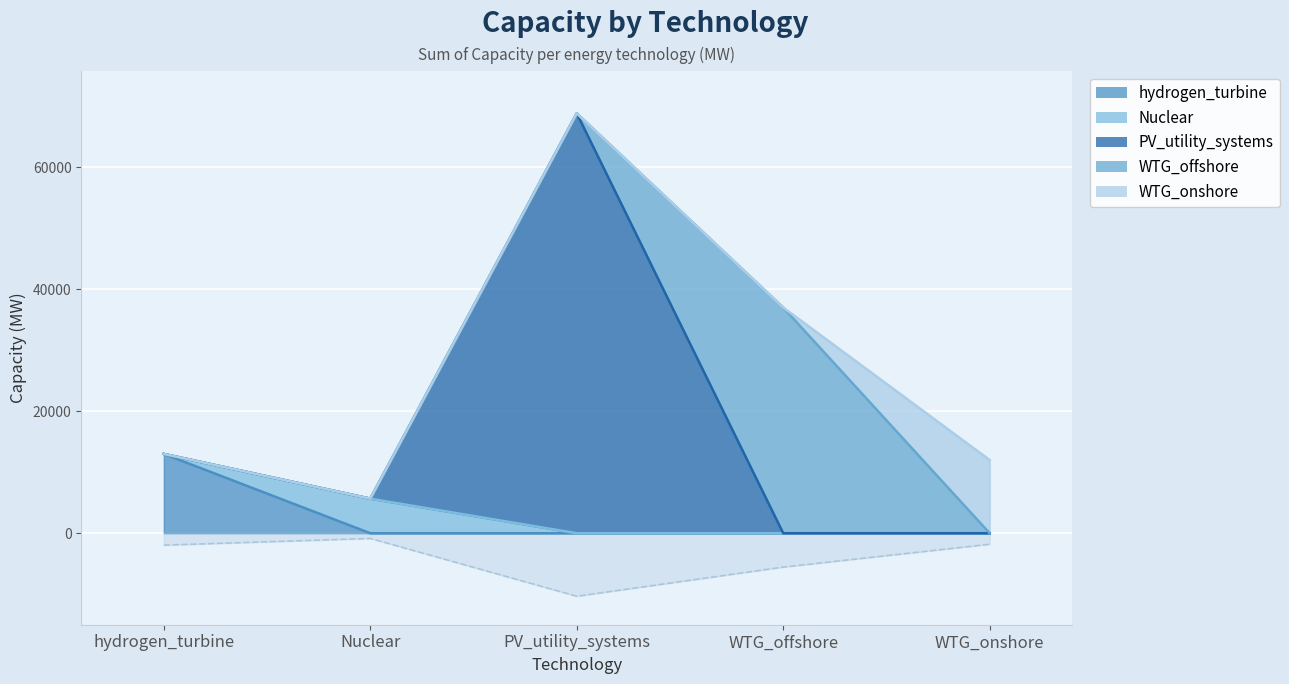

The value at hydrogen_turbine is -1950.0. True or false?

True